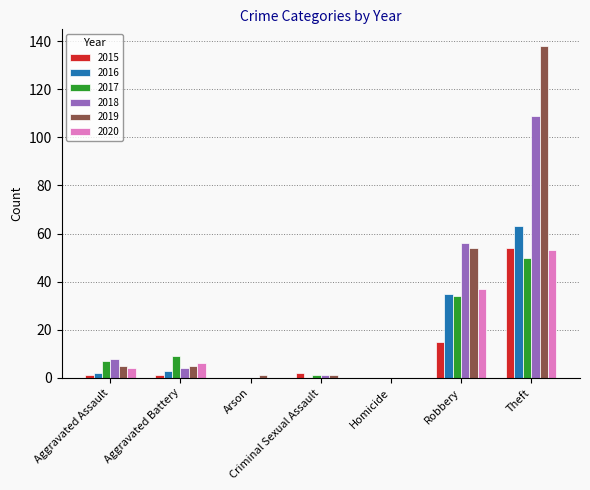

Are the bars horizontal?

No